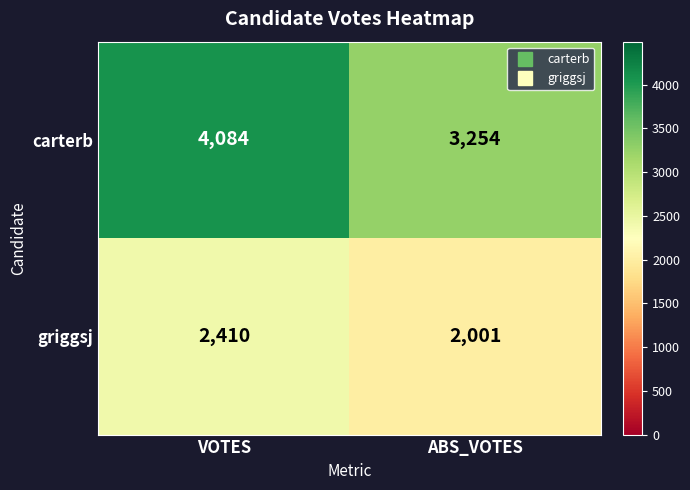

The value of griggsj at ABS_VOTES is 2001. True or false?

True